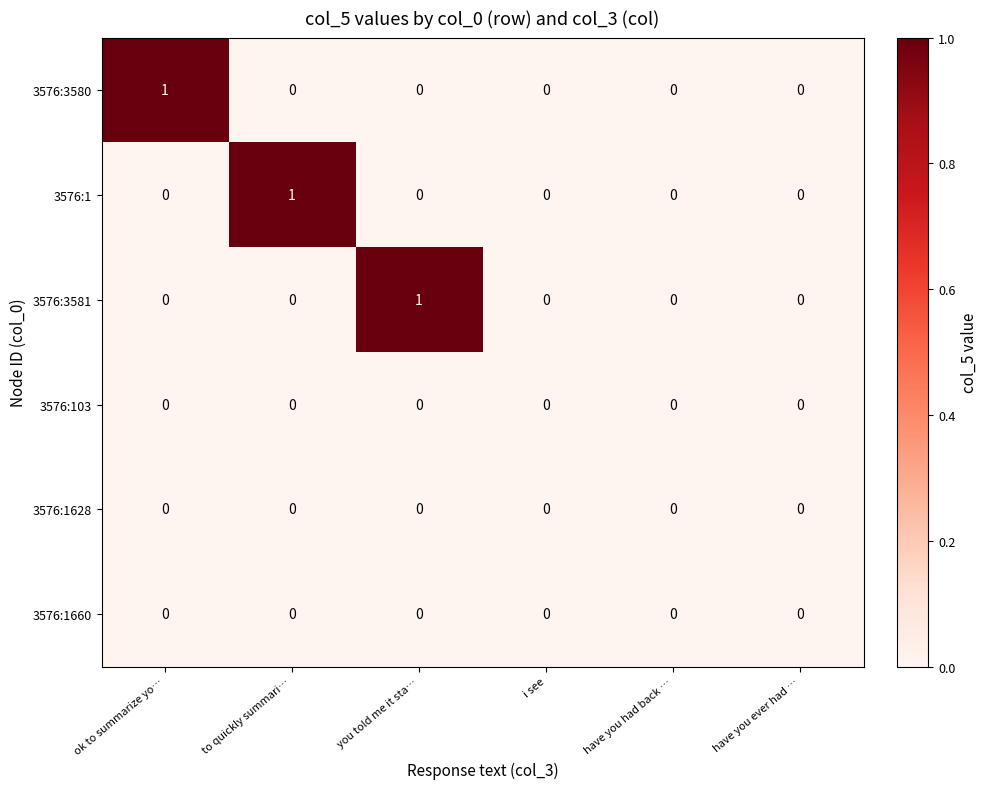

True or false: 3576:1 has a value of 1 at to quickly summari….

True